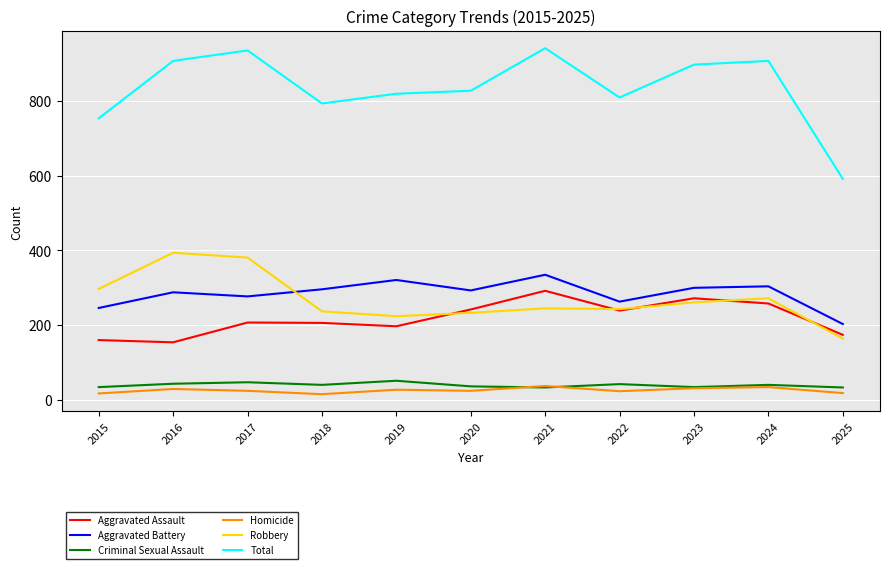

Between 2020 and 2025, which series saw the biggest shift?

Total